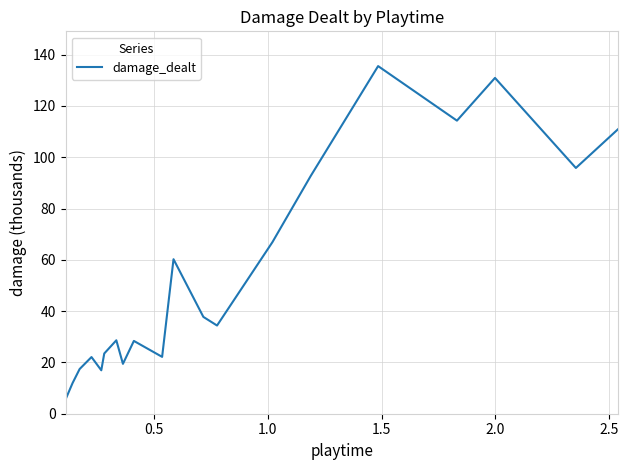

What is the sum of all values?

1075.9